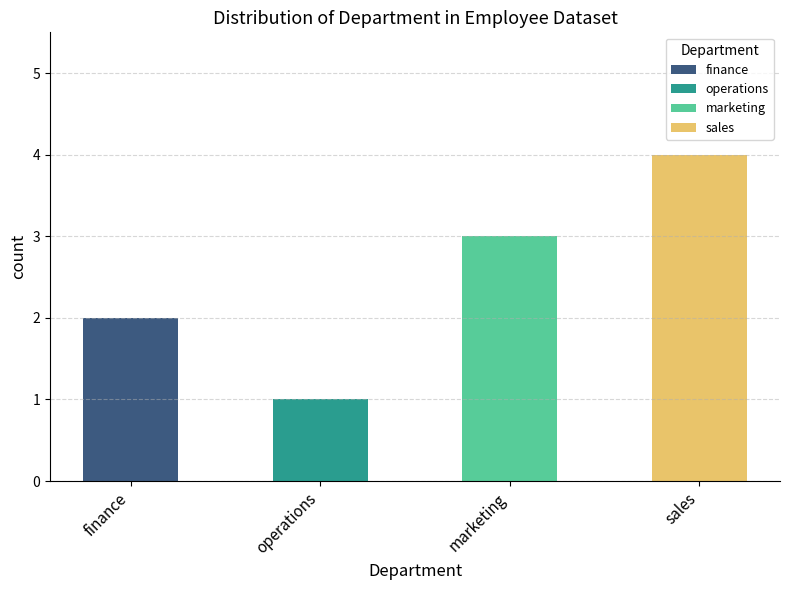

Which label corresponds to the smallest value in the chart?

operations